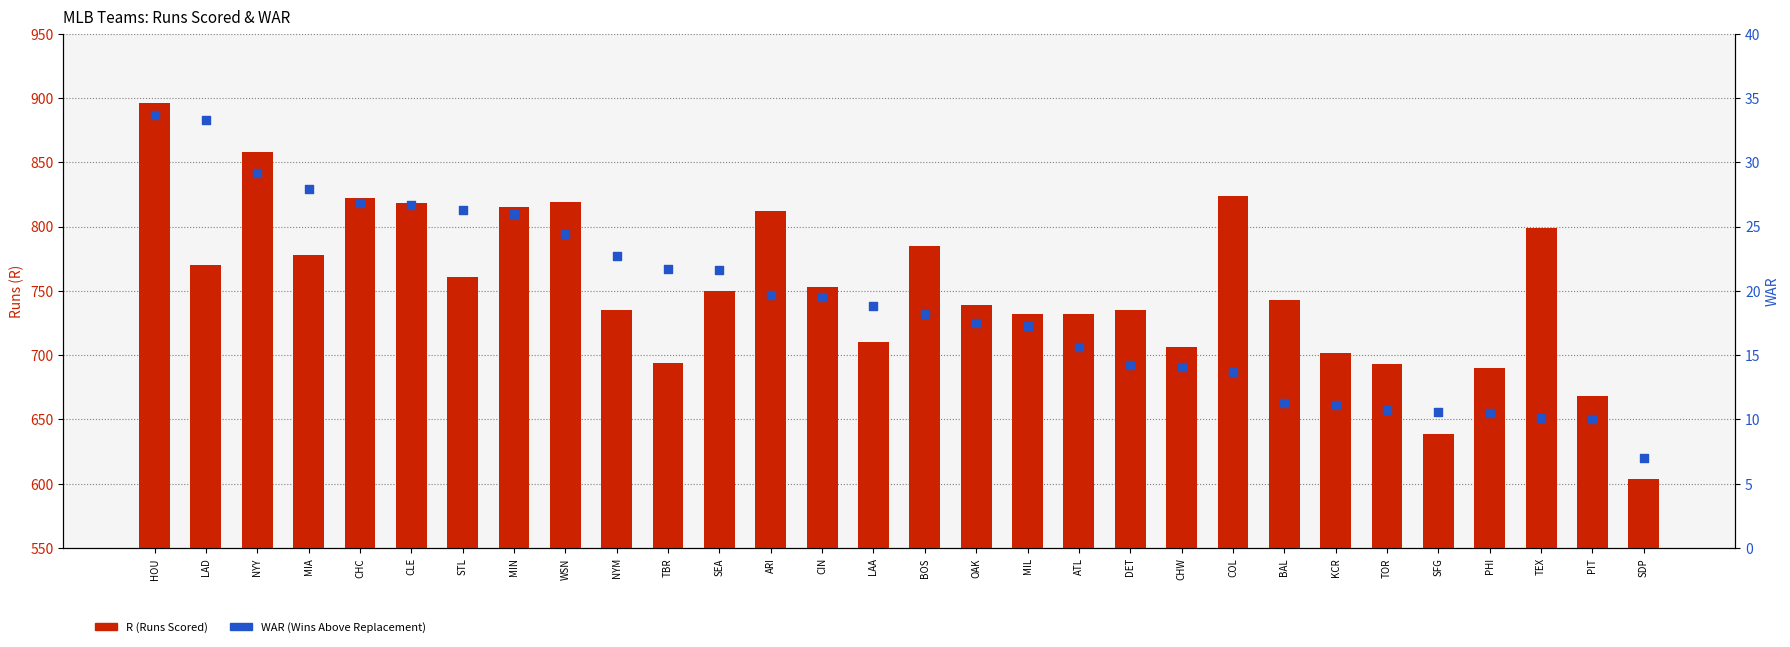

At which category is the sum across all series the highest?

HOU